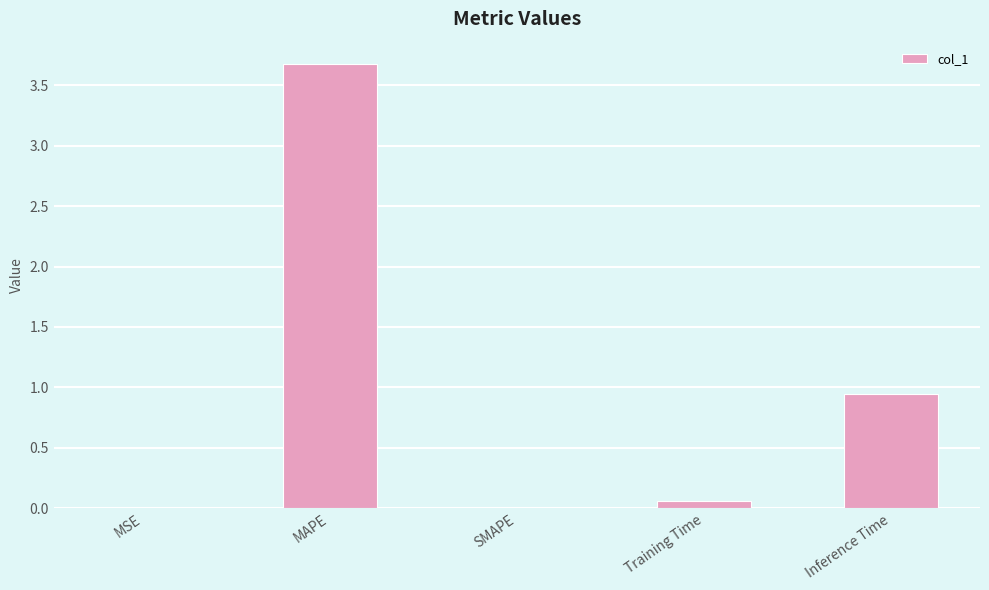

How many series are shown in this chart?

1